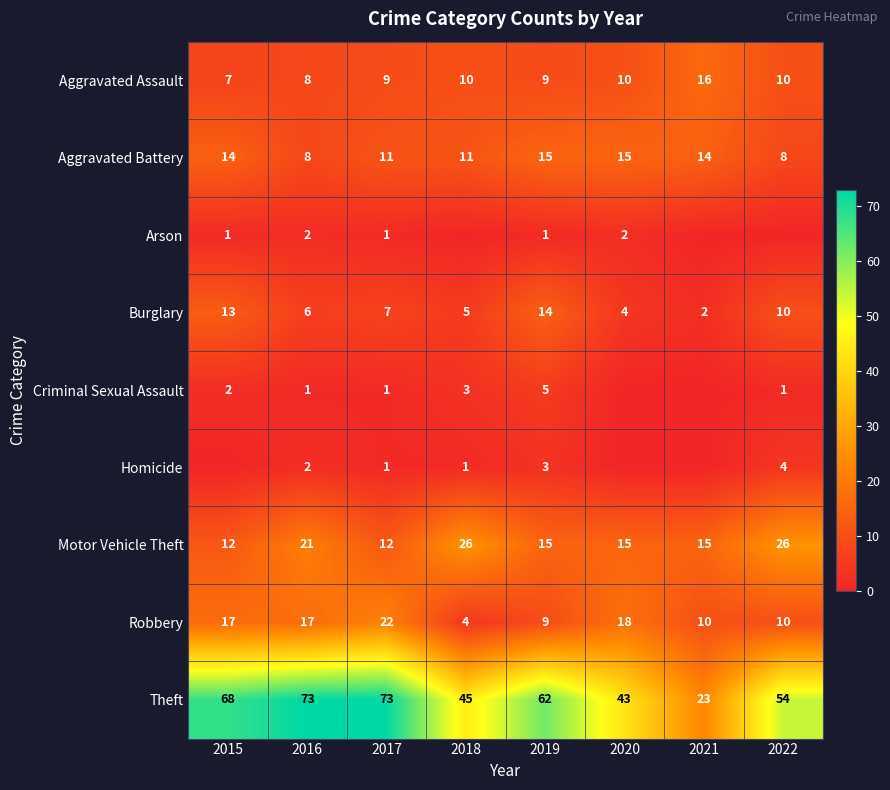

What is the maximum value shown in the chart?

73